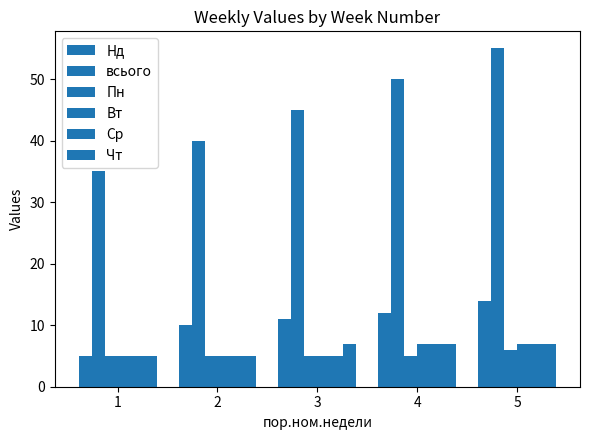

How many bars are there in each group?

6